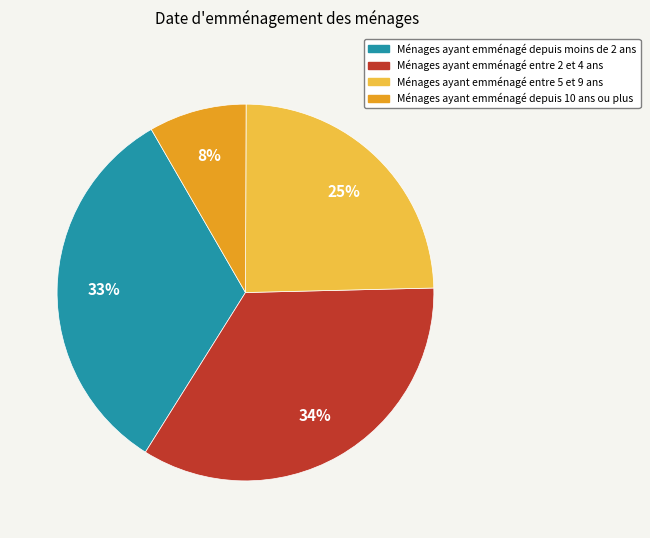

Which category has the biggest portion of the pie?

Ménages ayant emménagé entre 2 et 4 ans